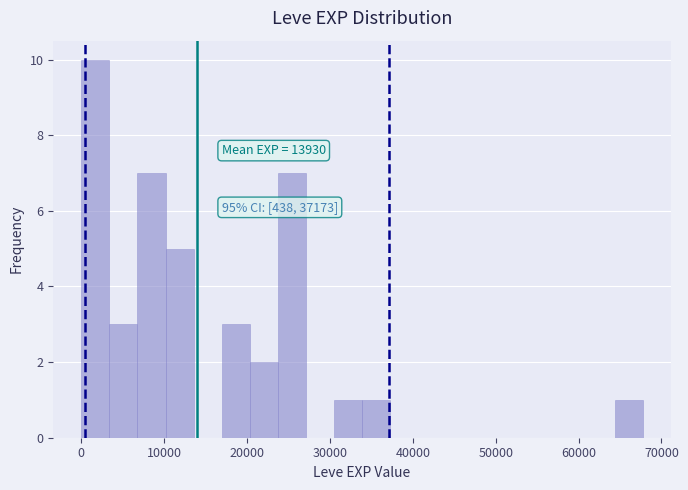

Around what value on the x-axis is the tallest bar? Give the approximate position of its centre, as read against the axis.

2000